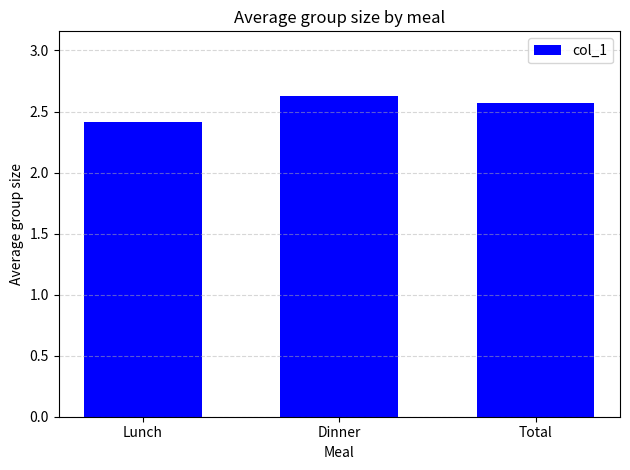

What is the value of the 2nd bar from the left?

2.6